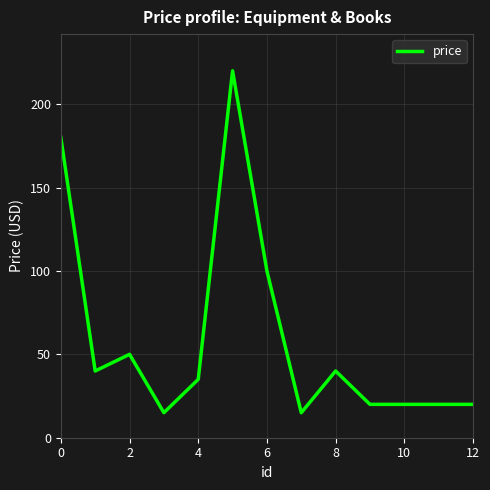

What is the difference between the maximum and minimum values?

205